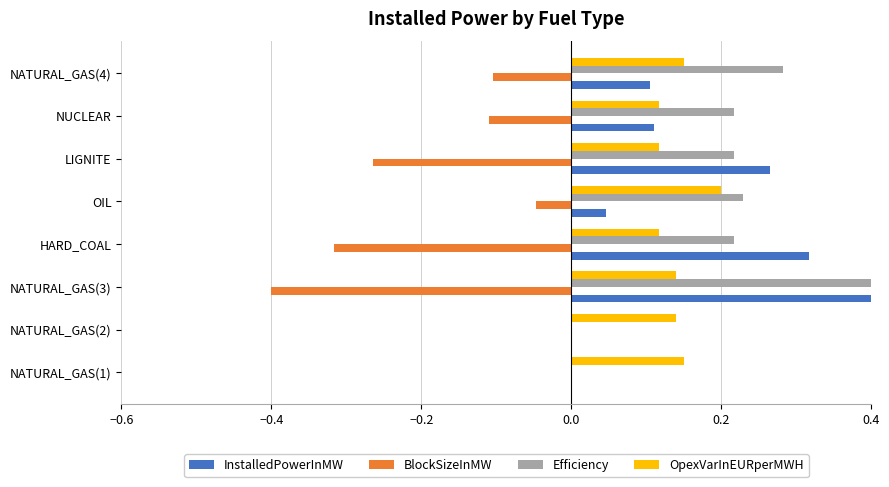

Is it true that OpexVarInEURperMWH equals 0.2 at NUCLEAR?

False